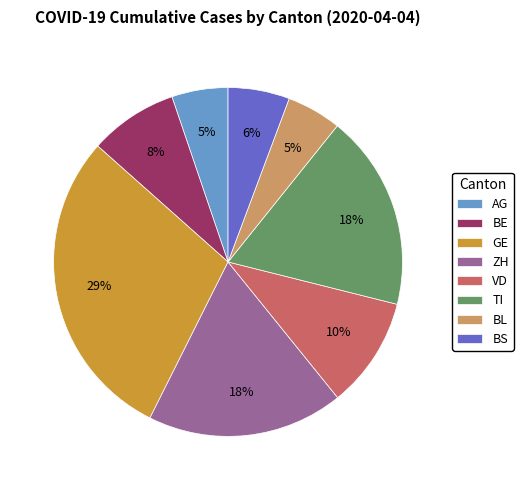

The VD slice represents 20% of the pie. True or false?

False